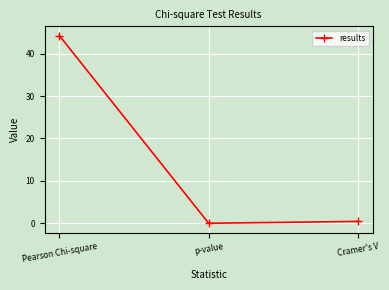

Where is the data nearest to the value 22?

Cramer's V